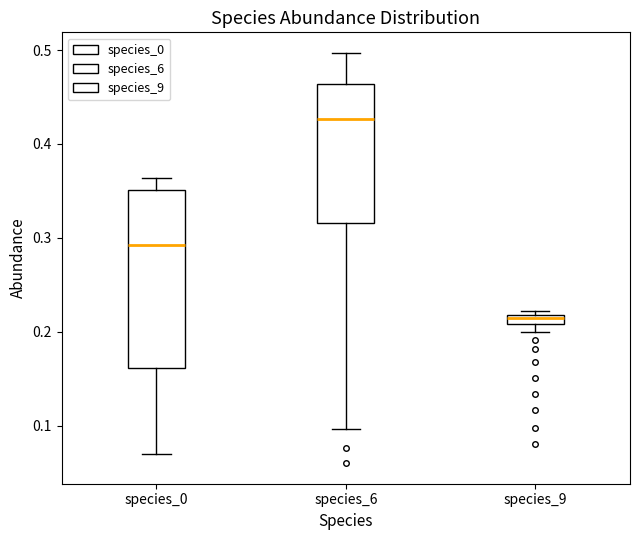

Comparing the boxes themselves (not the whiskers), which one is the tallest?

species_0